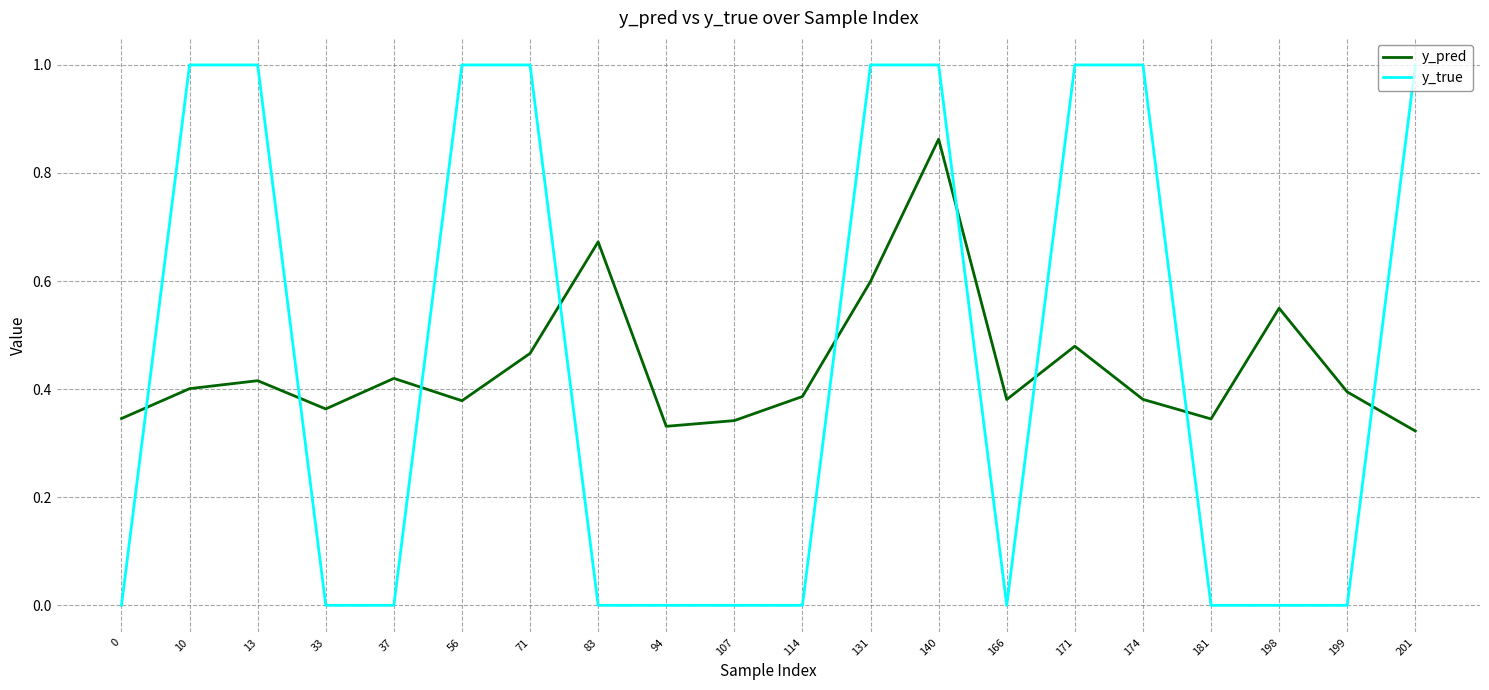

Which series has the largest range (max minus min)?

y_true